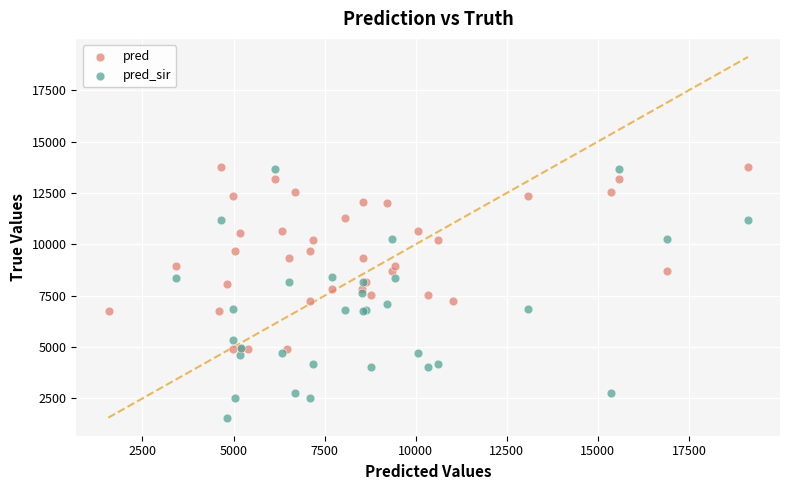

Which series has the largest Y range (max minus min)?

pred_sir